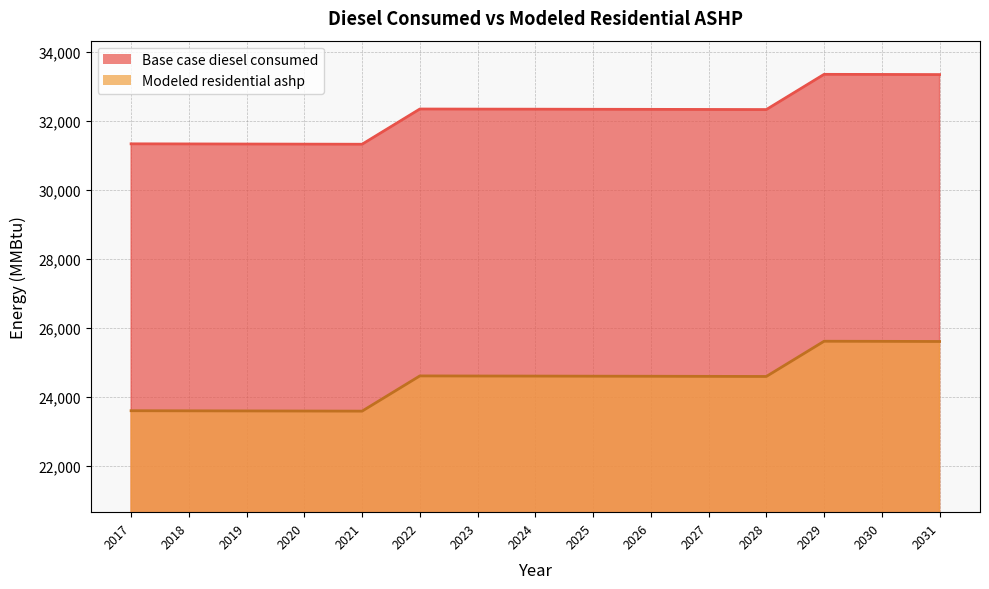

In Modeled residential ashp, how many points are lower than both neighbors (excluding endpoints)?

2